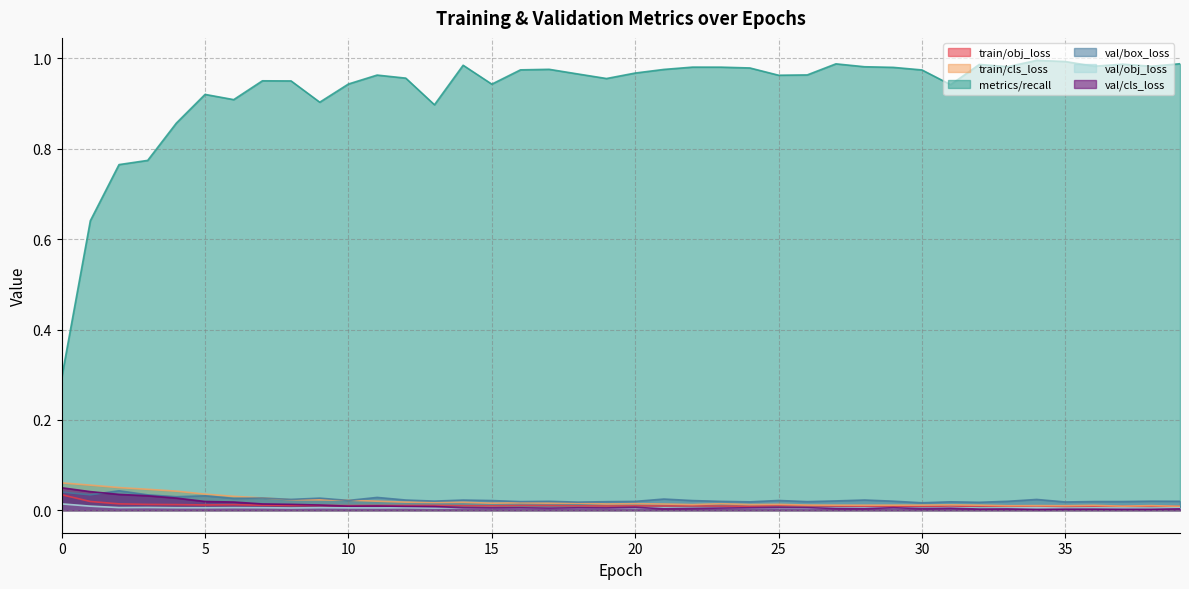

At which category does val/obj_loss reach its first local peak?

3